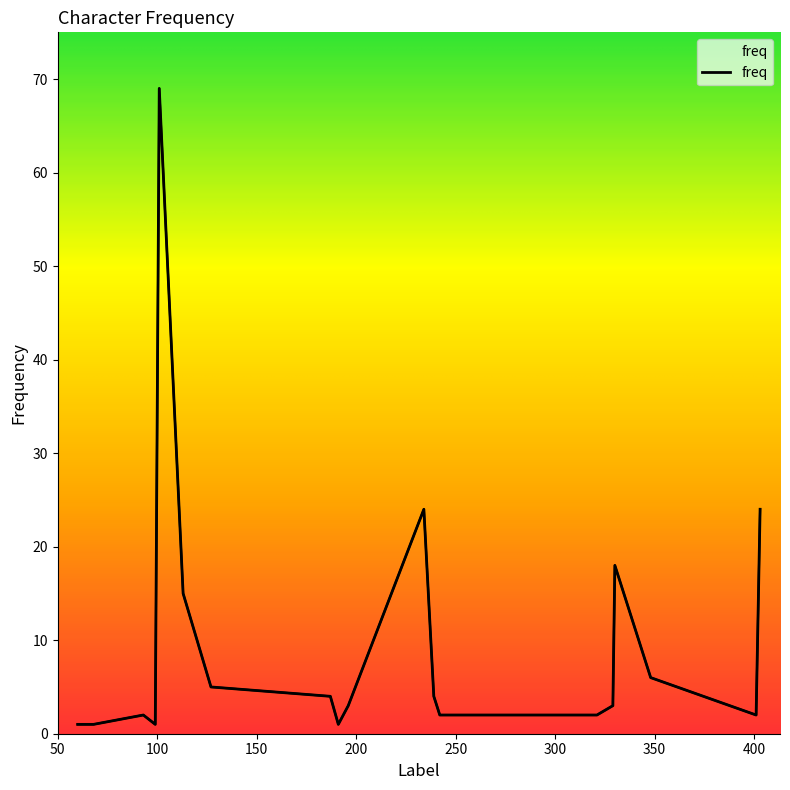

What is the sum of all values?

187